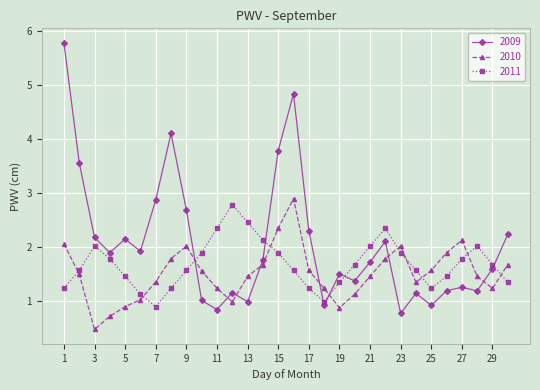

How many interior local peaks does the 2011 series have?

4